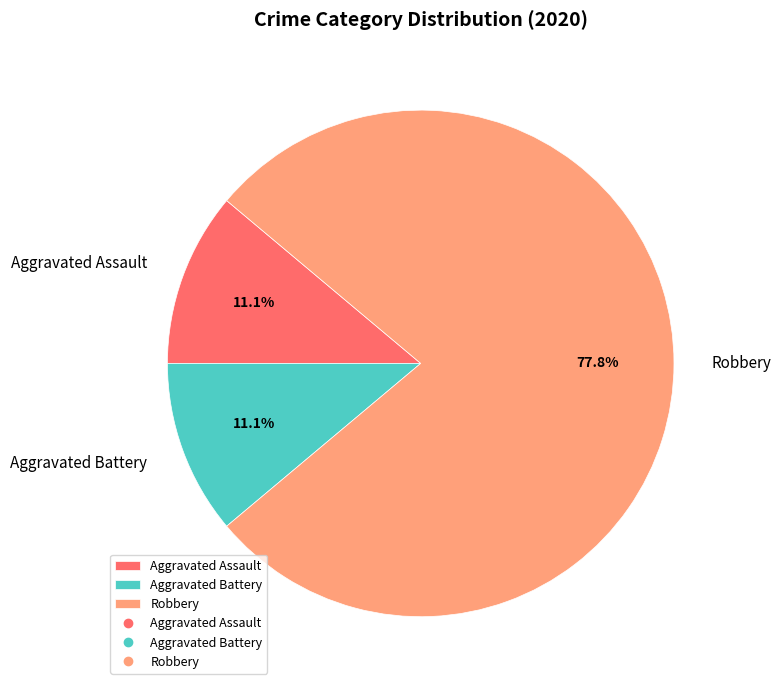

What is the total percentage of Aggravated Assault and Aggravated Battery?

22.2%